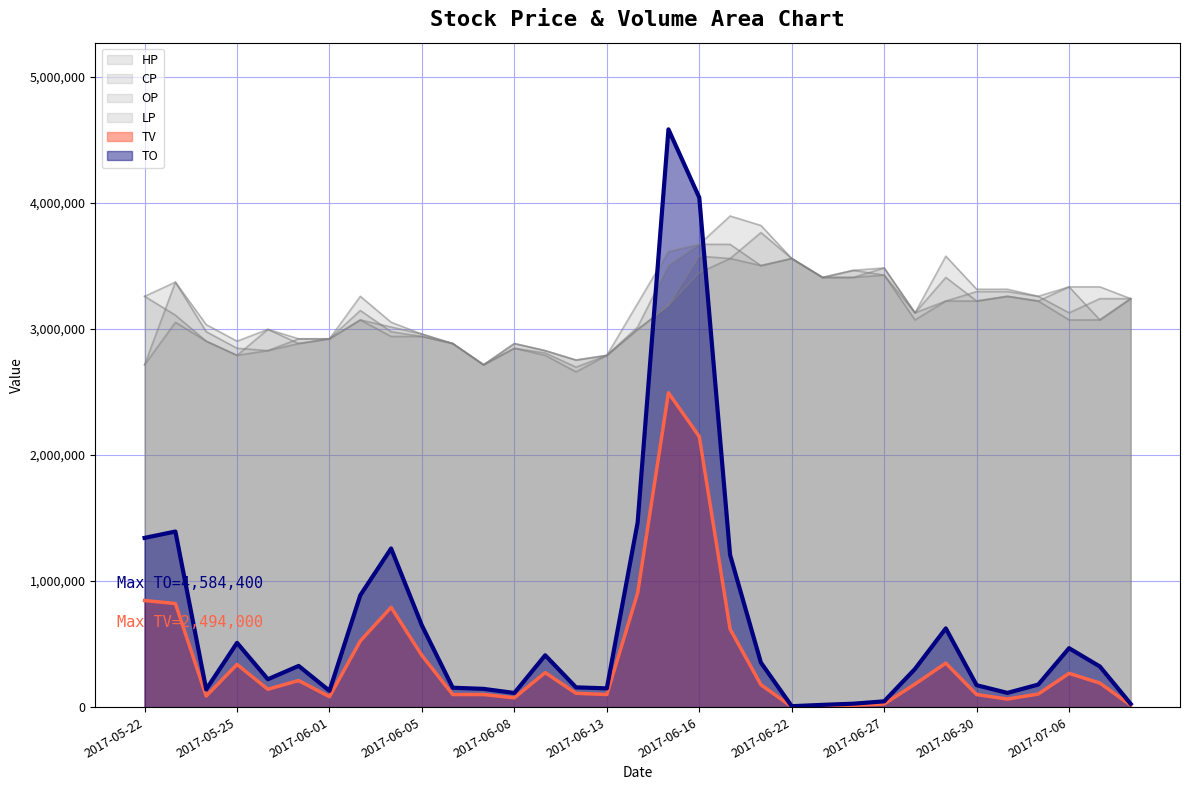

The TV series shows 90507.5 at 2017-05-31. True or false?

False